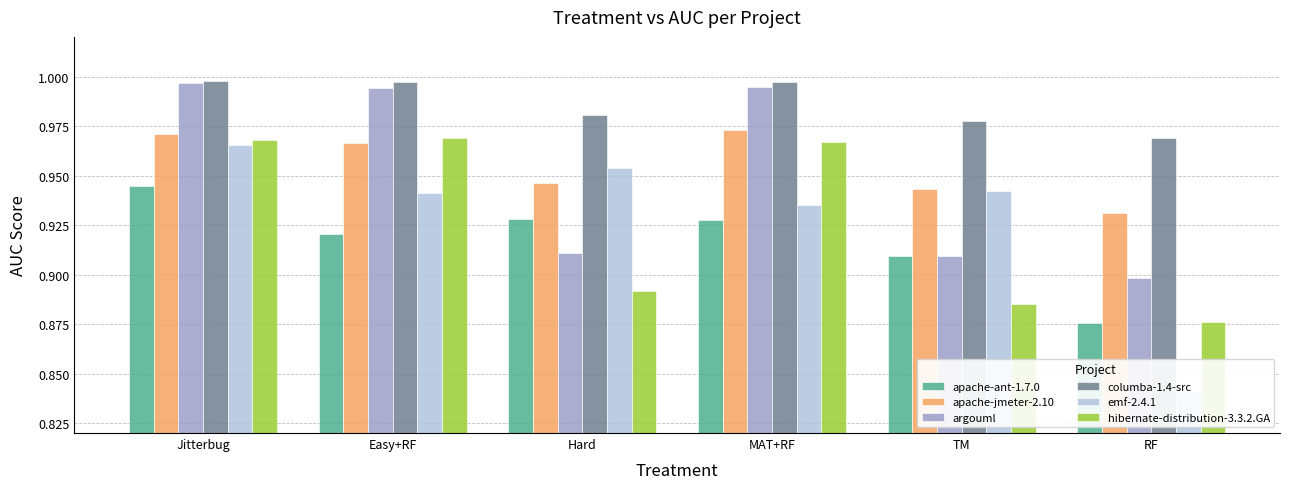

The emf-2.4.1 series shows 0.9 at Easy+RF. True or false?

True